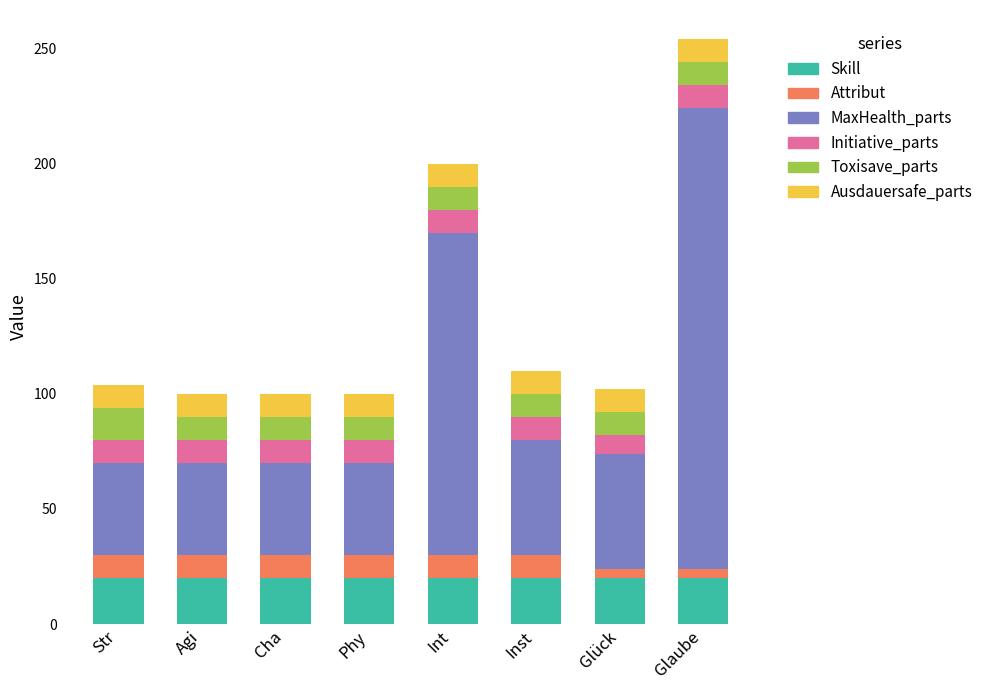

At which category is the sum across all series the highest?

Glaube